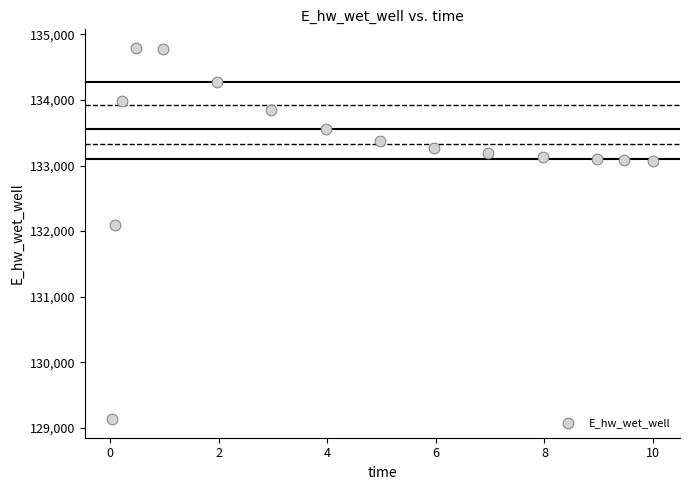

What Y value in the scatter plot is closest to 131963?

132086.6